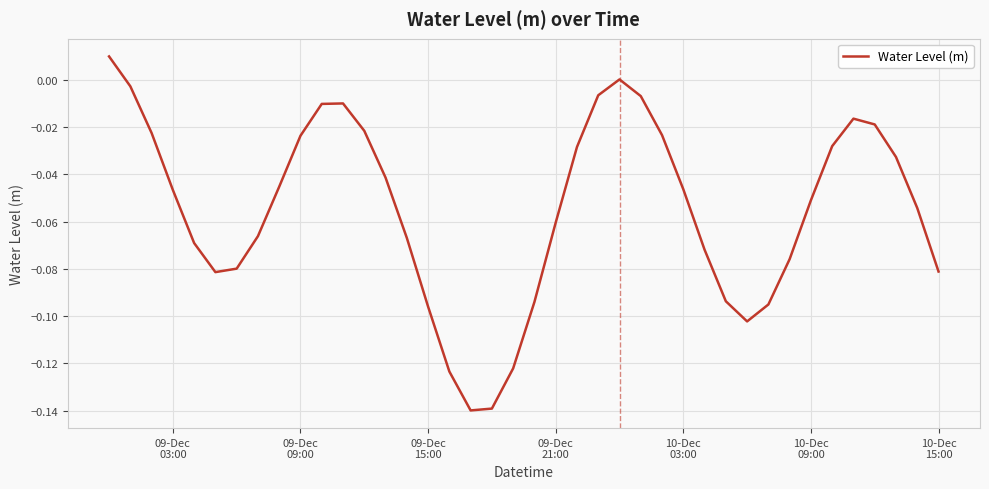

Is this an area chart (filled region under the line)?

No